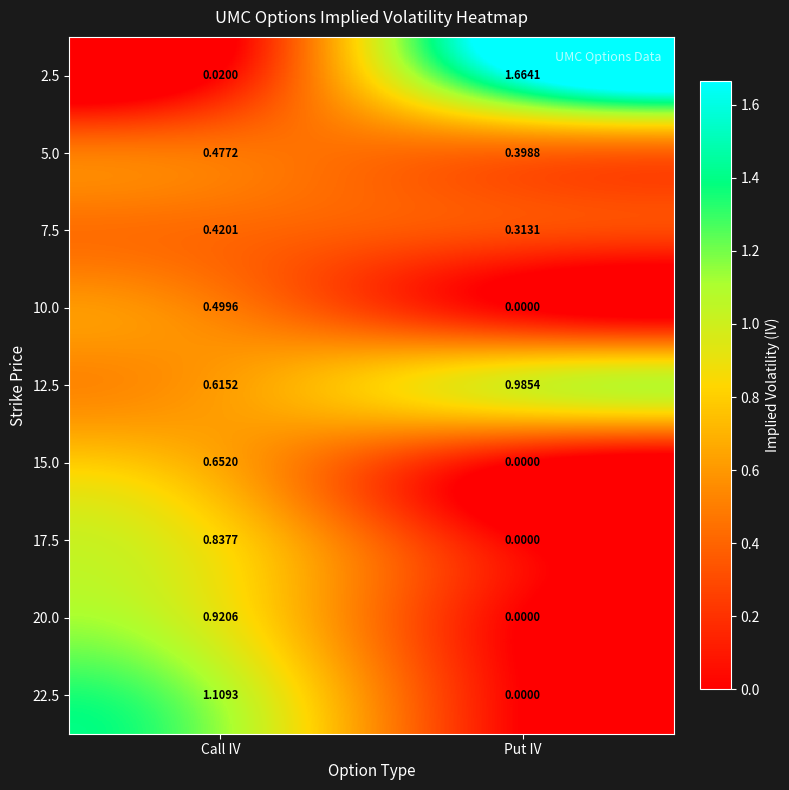

List the labels in order of 20.0 value, largest first.

Call IV, Put IV